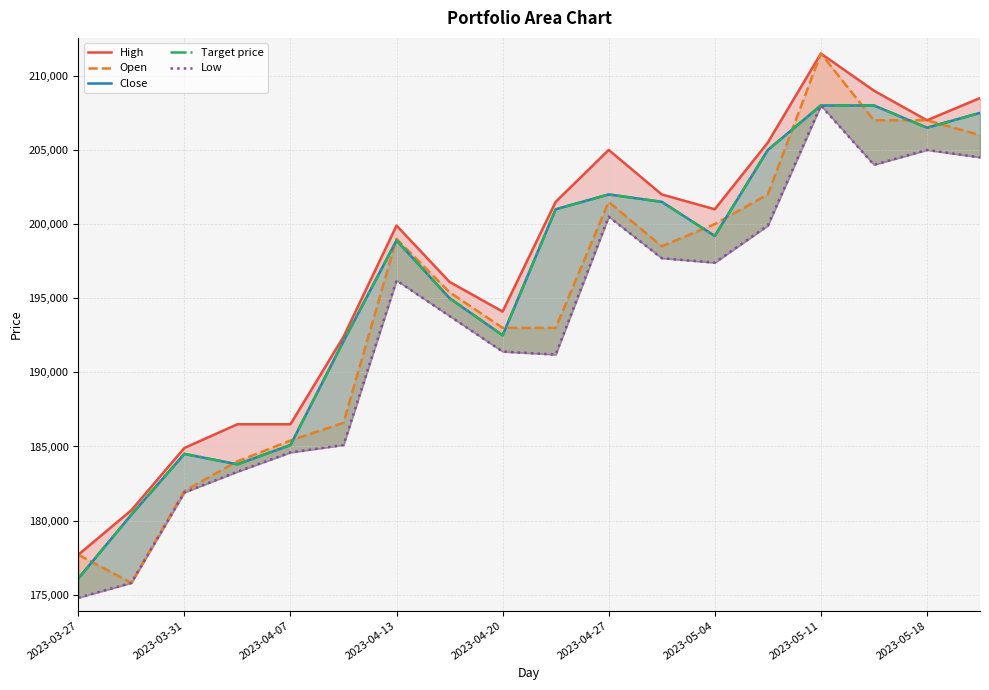

Does the chart have visible grid lines?

Yes